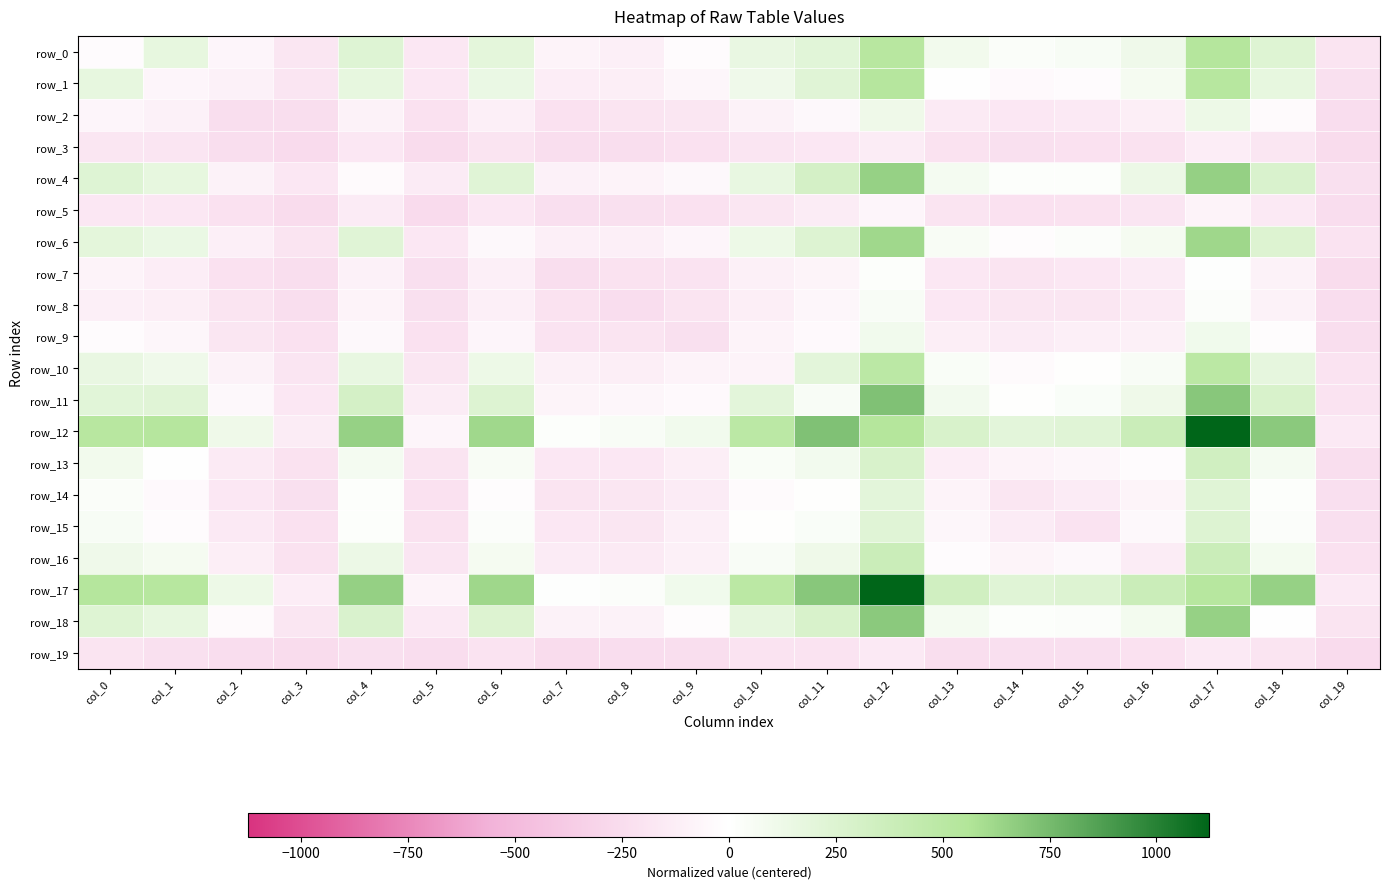

How many values in row_9 are above zero?

2